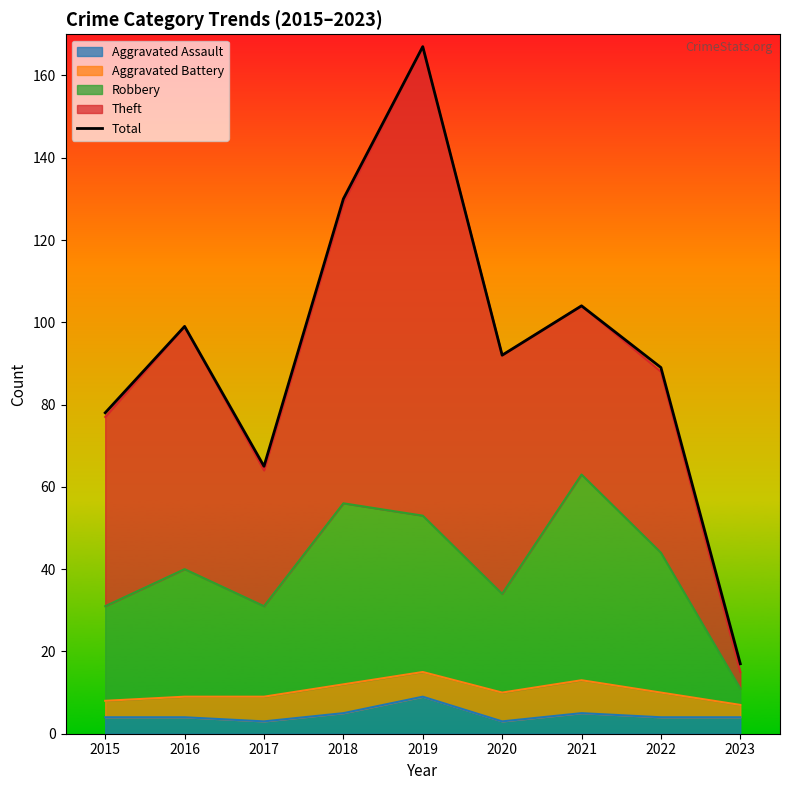

Reading left to right, extract all data points from this chart.

78	99	65	130	167	92	104	89	17